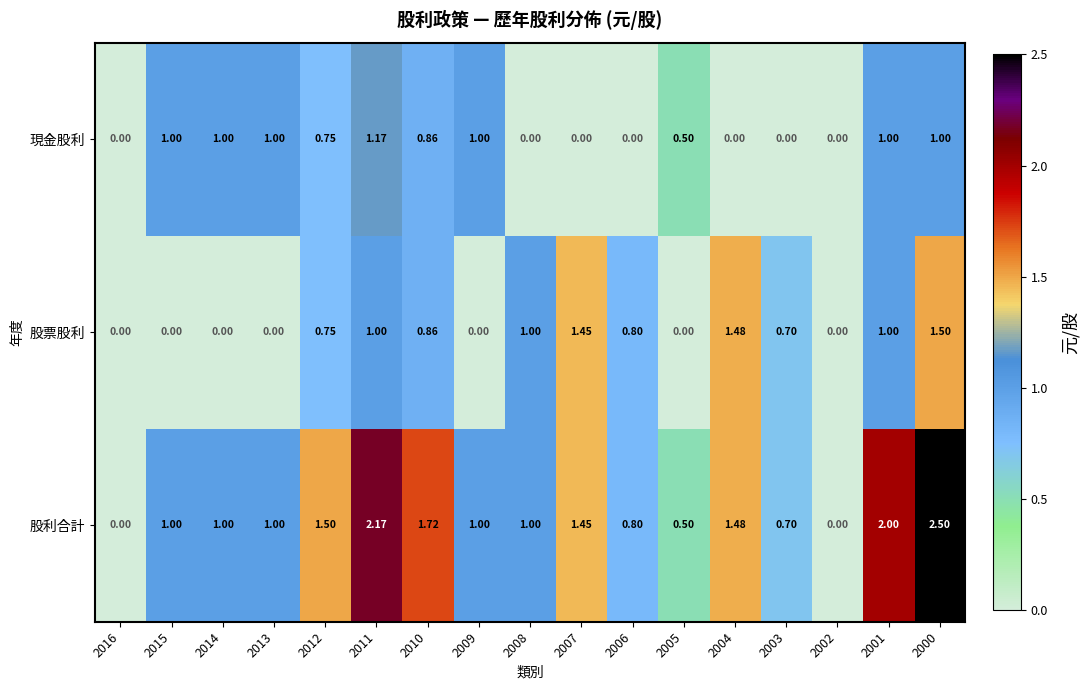

Count the number of categories in the chart.

17